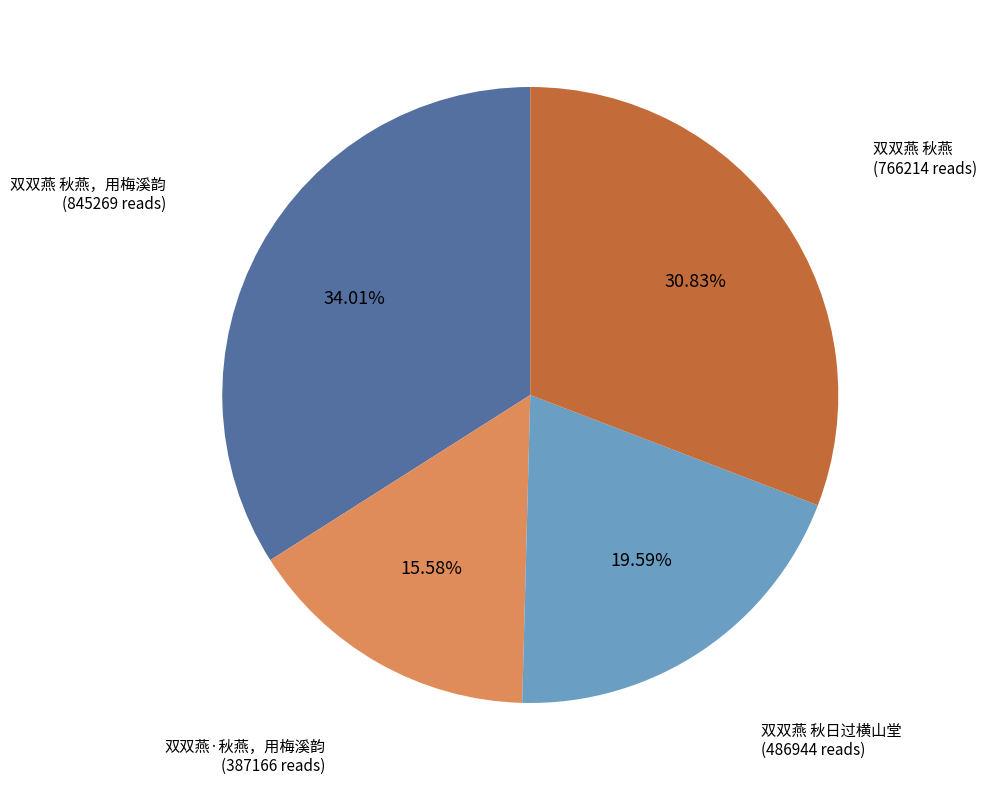

Is there any slice that represents more than half of the pie?

No